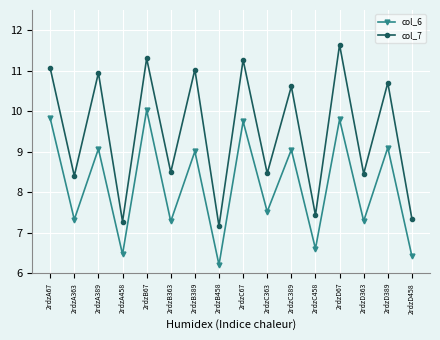

What is the label of the 5th point from the right?

2rdzC458